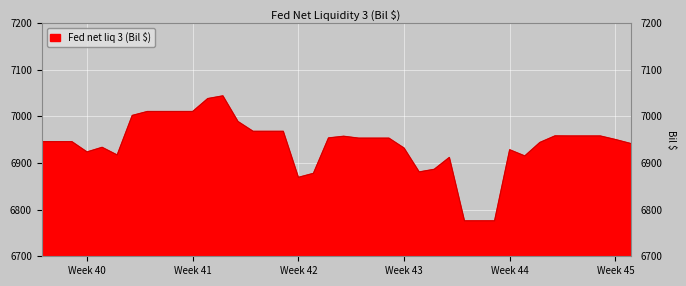

What is the smallest value displayed?

6775.9